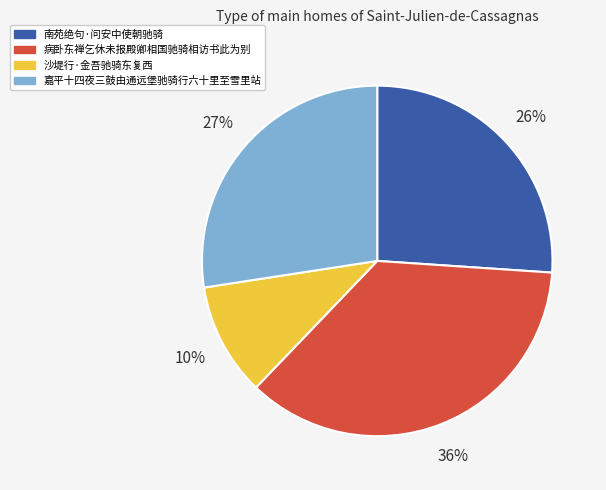

Is there a majority slice in this chart?

No